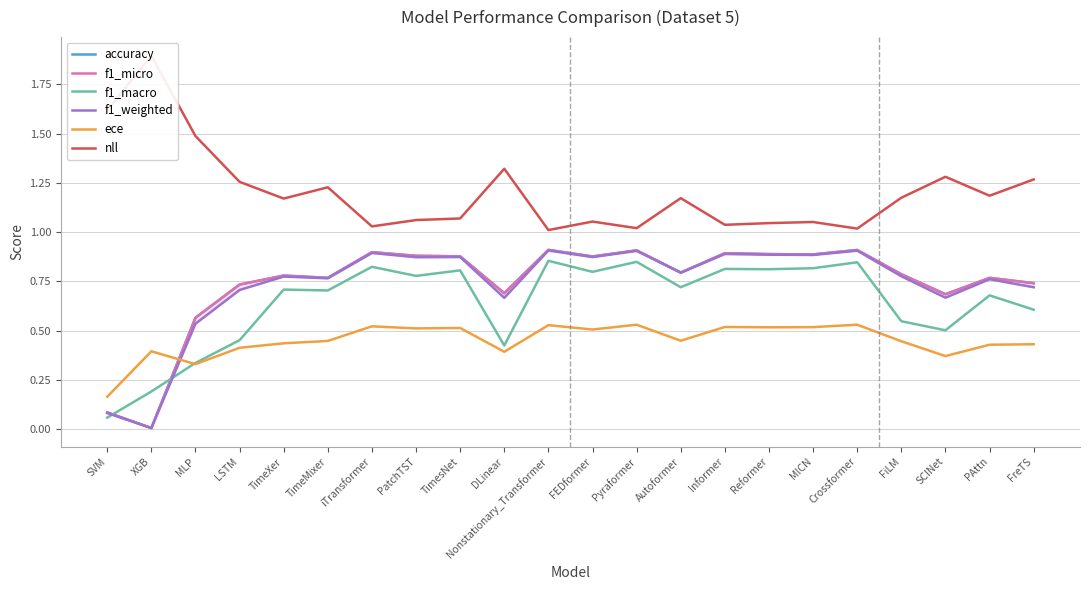

True or false: f1_weighted and accuracy cross at least once.

True